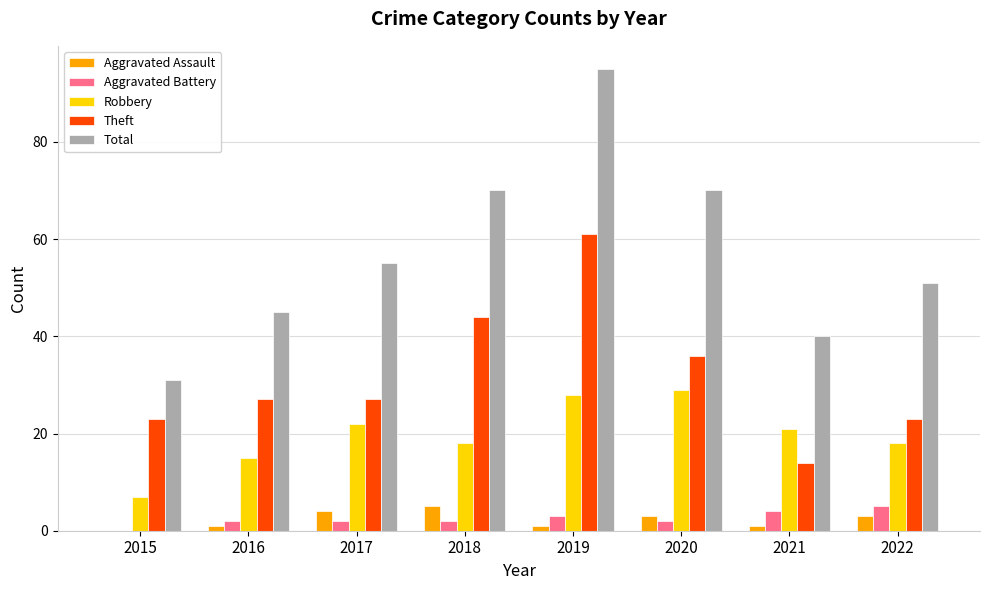

Where is Theft nearest to the value 37?

2020